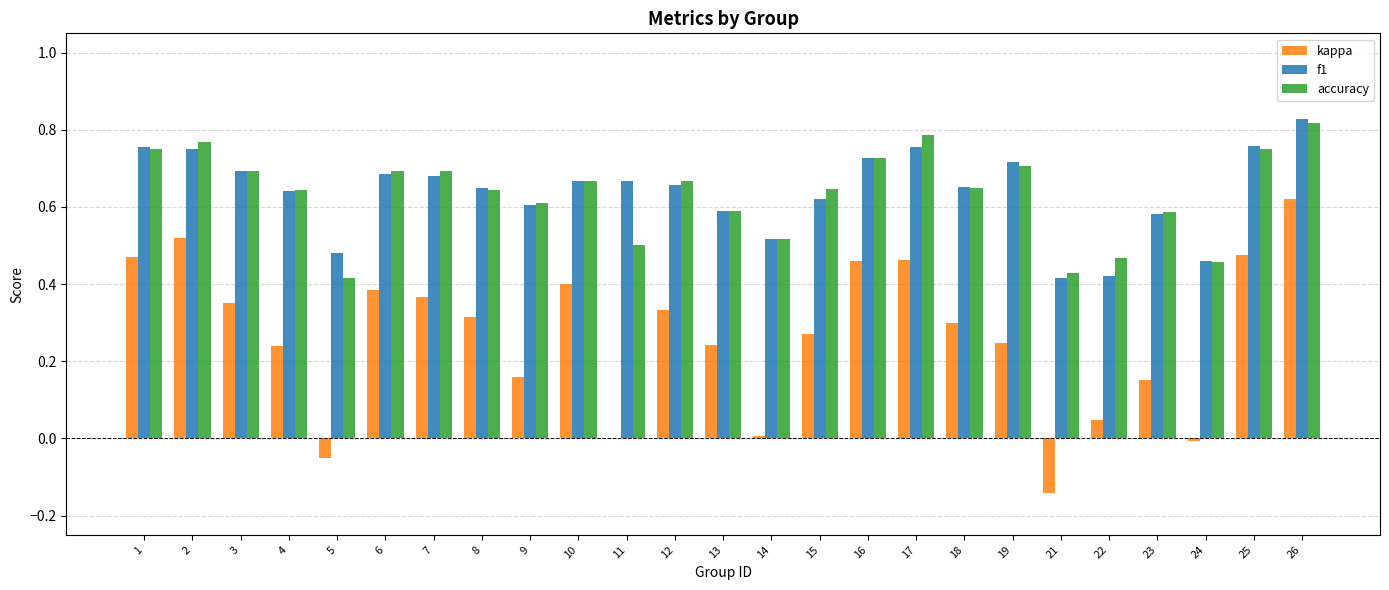

At which label does accuracy reach its peak?

26